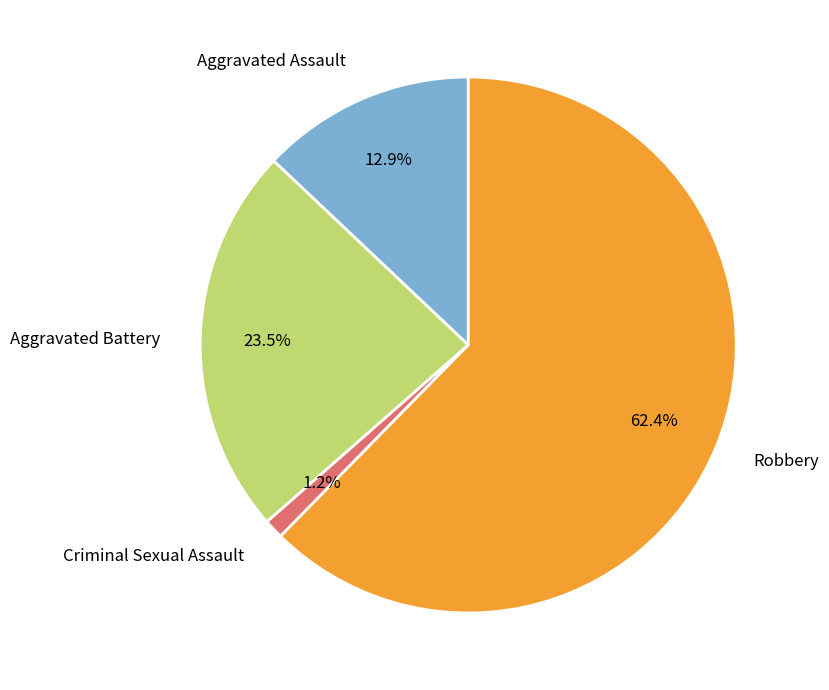

Which slice represents more than half of the pie?

Robbery